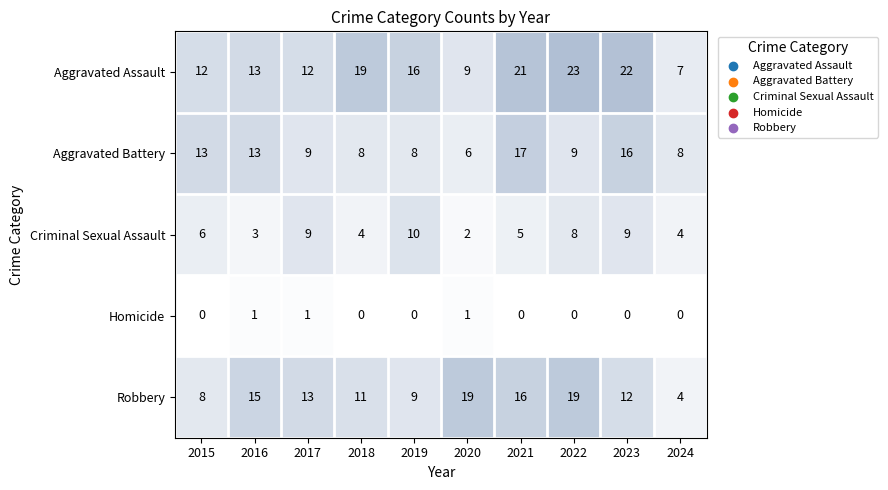

Rank the series at 2020 from lowest to highest value.

Homicide, Criminal Sexual Assault, Aggravated Battery, Aggravated Assault, Robbery